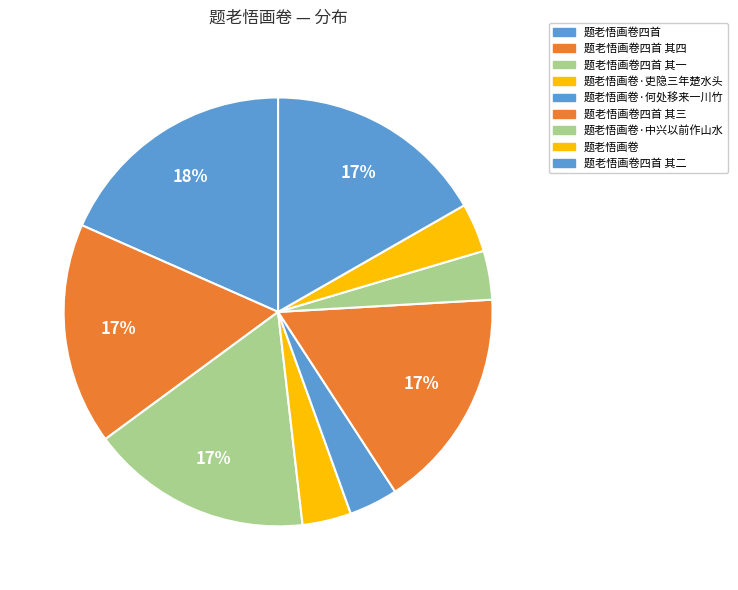

Does any single category account for the majority?

No